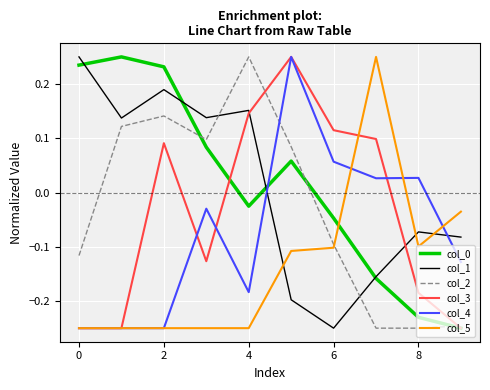

True or false: col_2 and col_5 cross at least once.

True